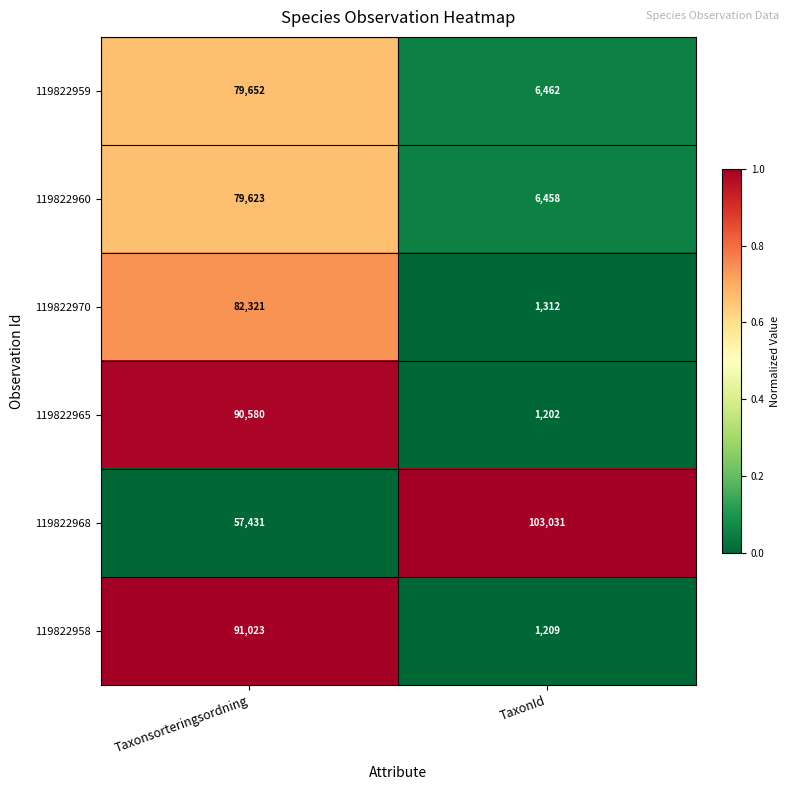

Is it true that 119822958 equals 1952 at TaxonId?

False